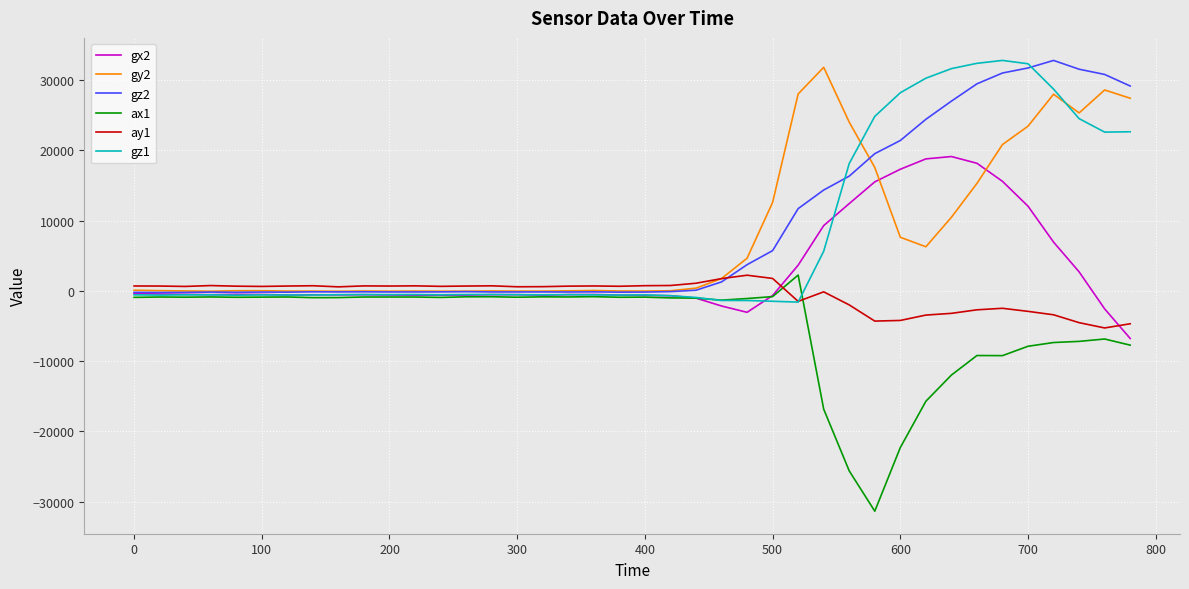

What is the smallest value displayed?

-31332